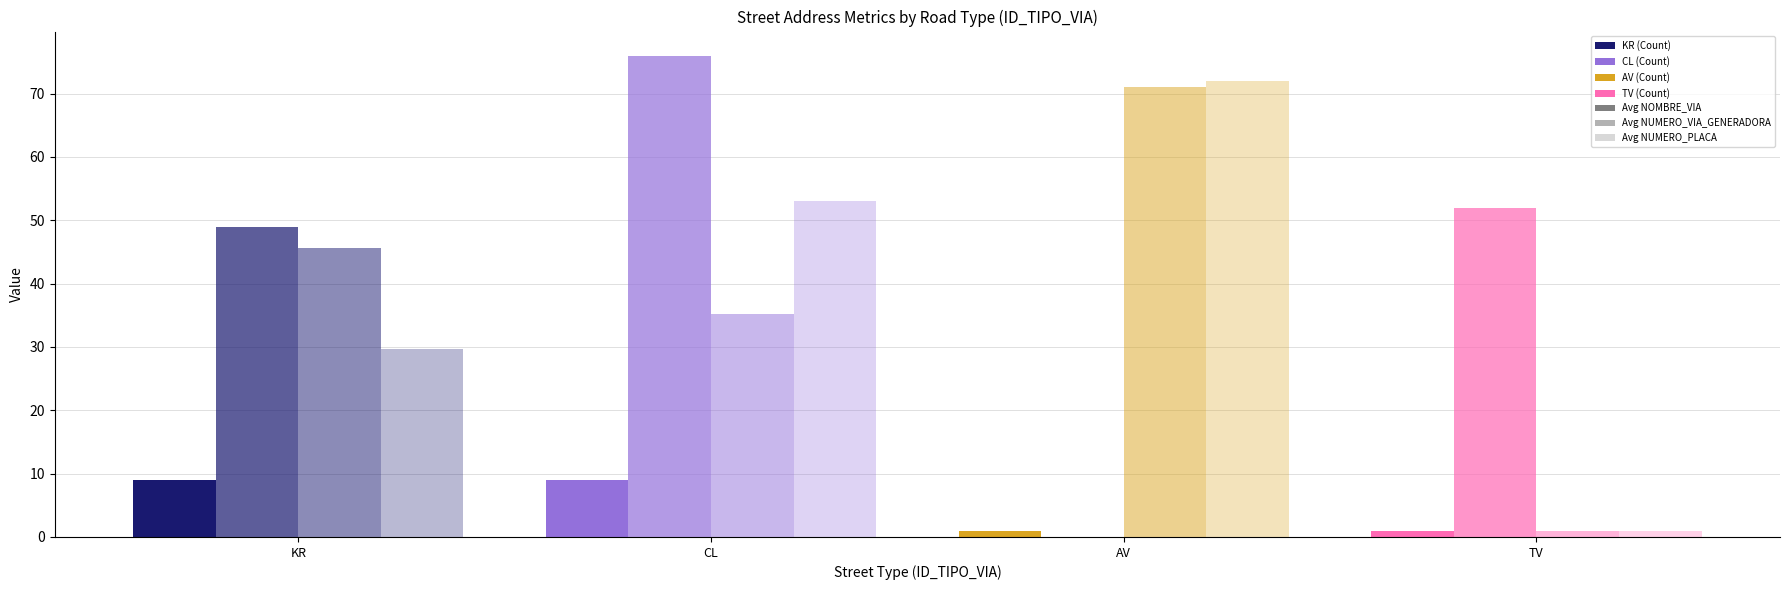

At which category is the sum across all series the highest?

CL